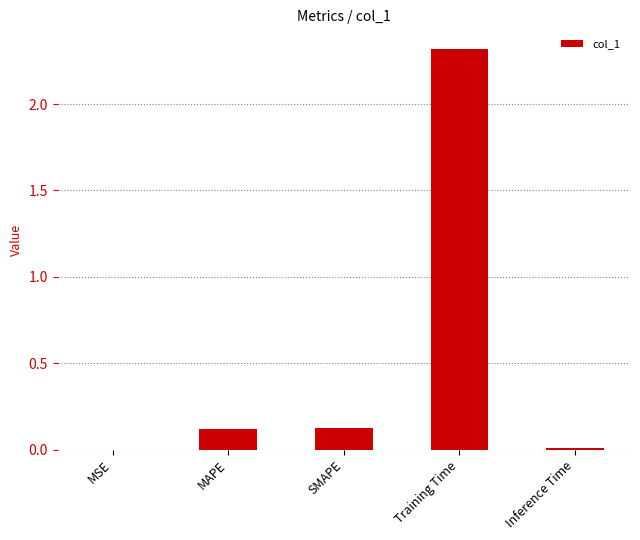

What is the greatest value displayed?

2.3